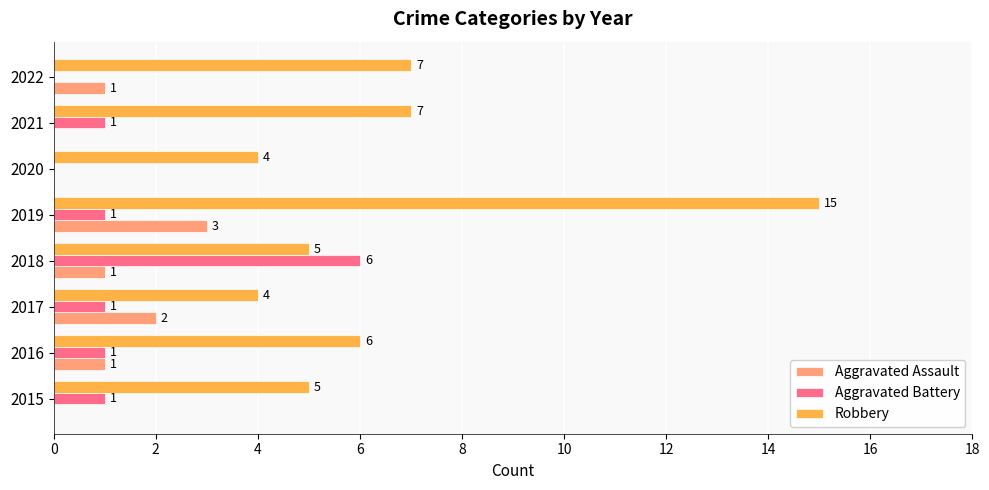

How many series are shown in this chart?

3